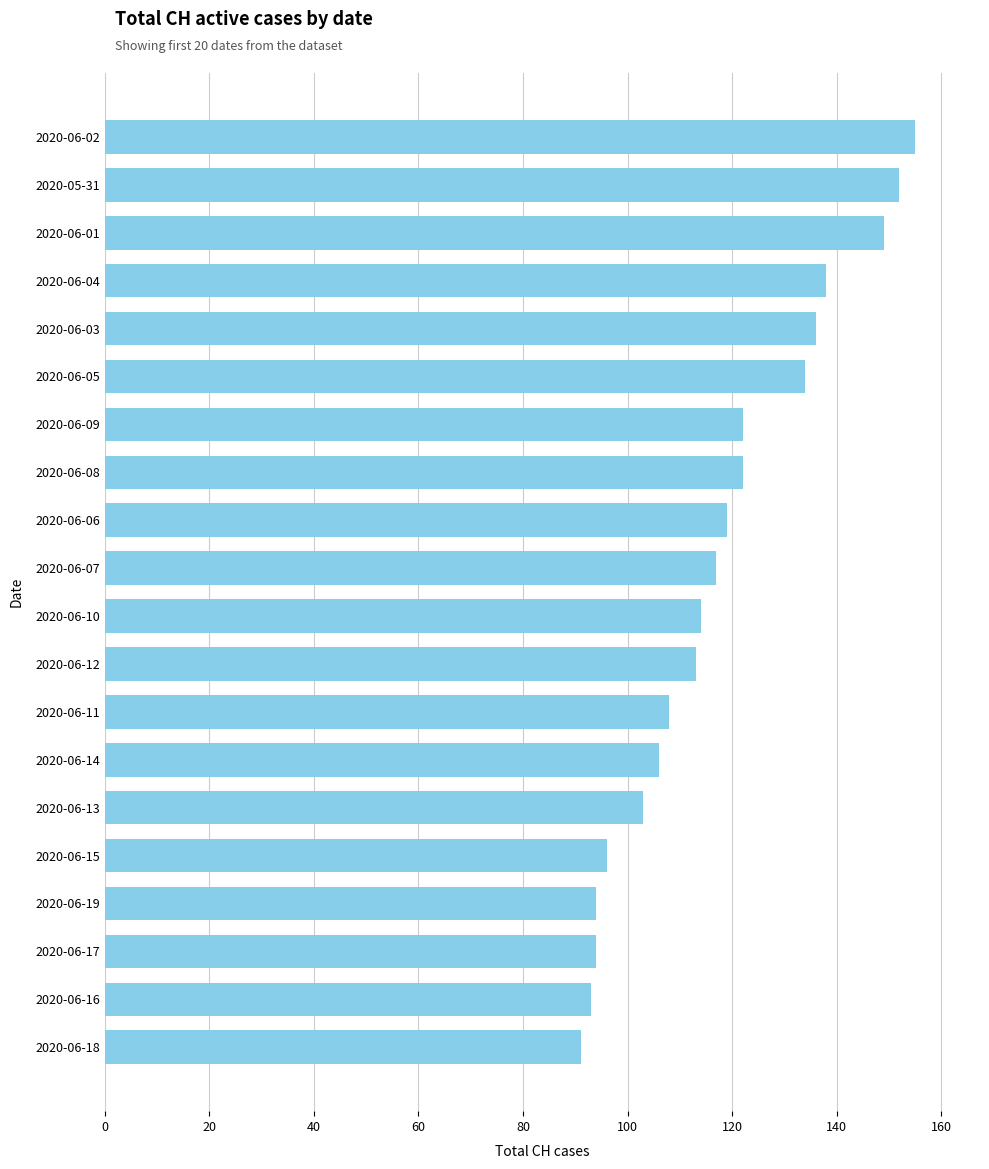

What is the change in value from 2020-06-17 to 2020-06-14?

+12